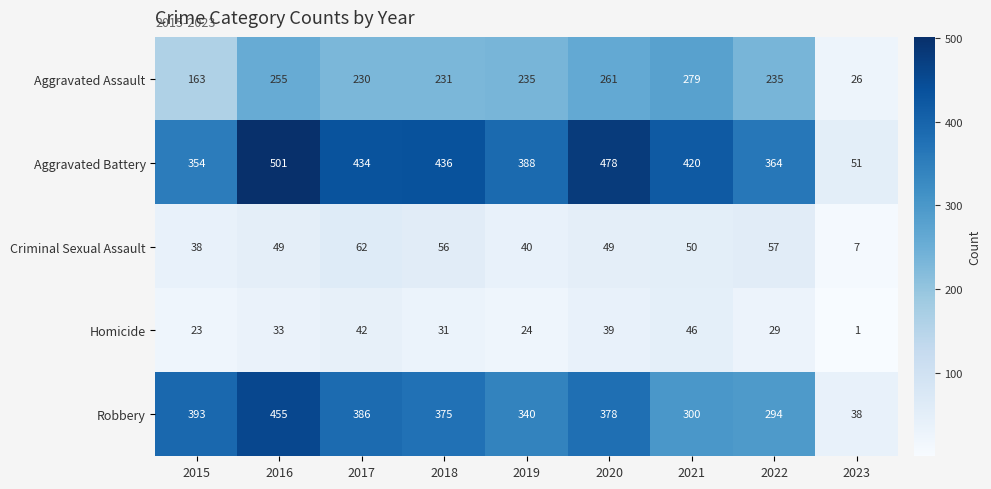

What is the spread (max minus min) of values at 2015?

370